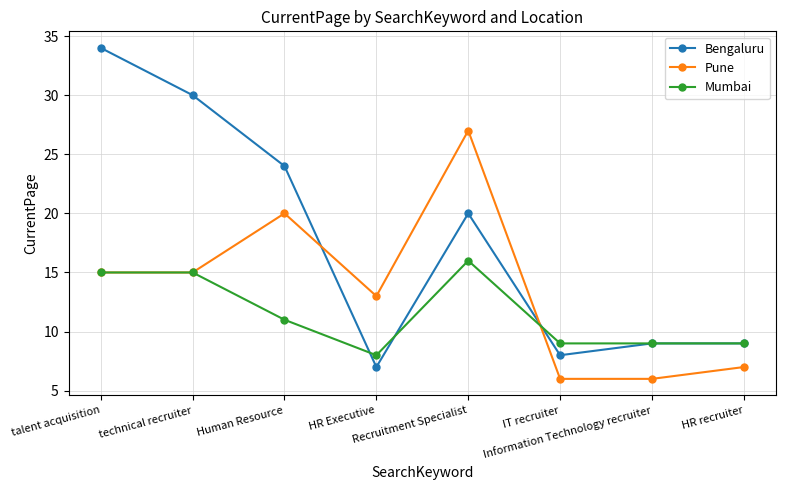

What is the difference between the maximum and minimum values in the Mumbai series?

8